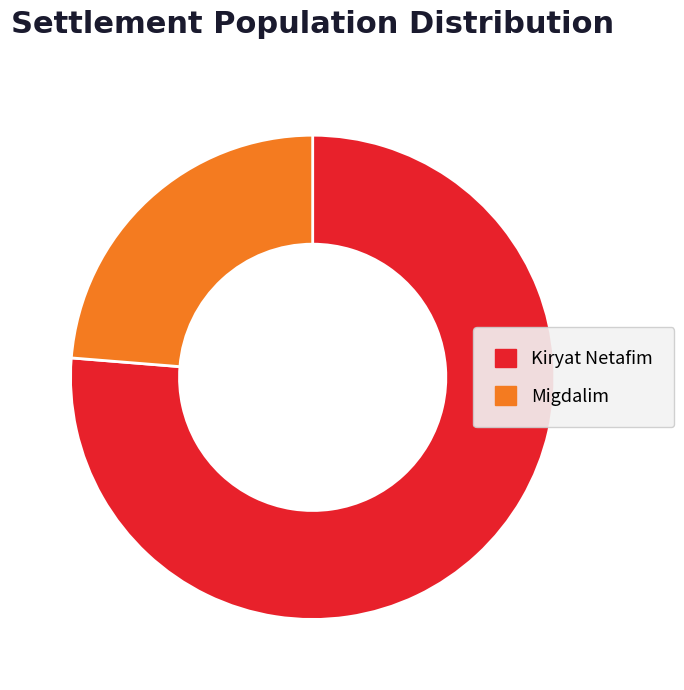

Is it true that Migdalim is 34% of the pie?

False